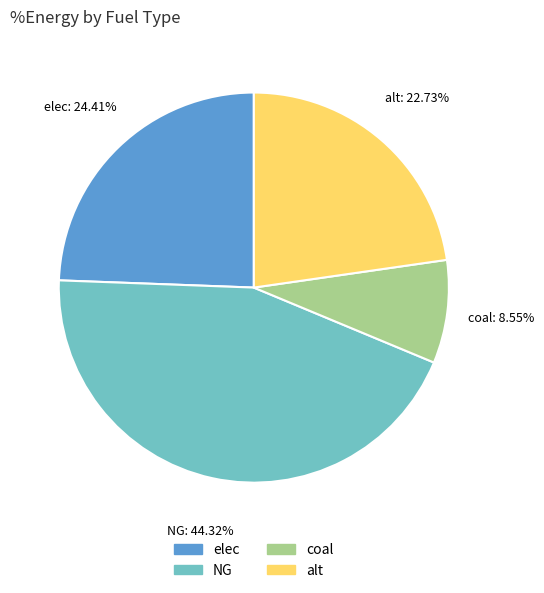

Between alt and NG, which is larger?

NG